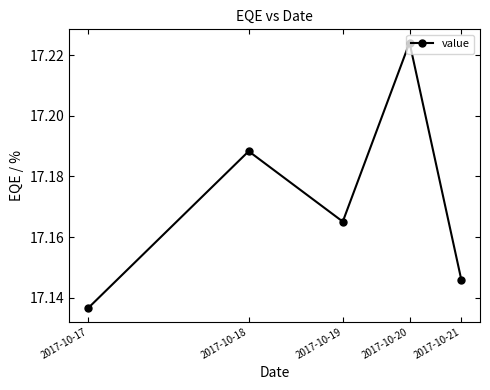

True or false: there are more than 1 points higher than both neighbors.

True